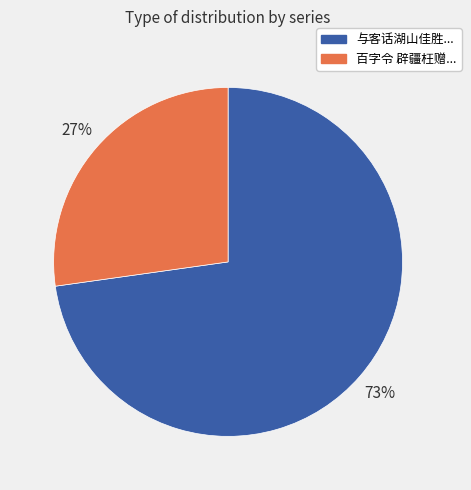

Is there a majority slice in this chart?

Yes